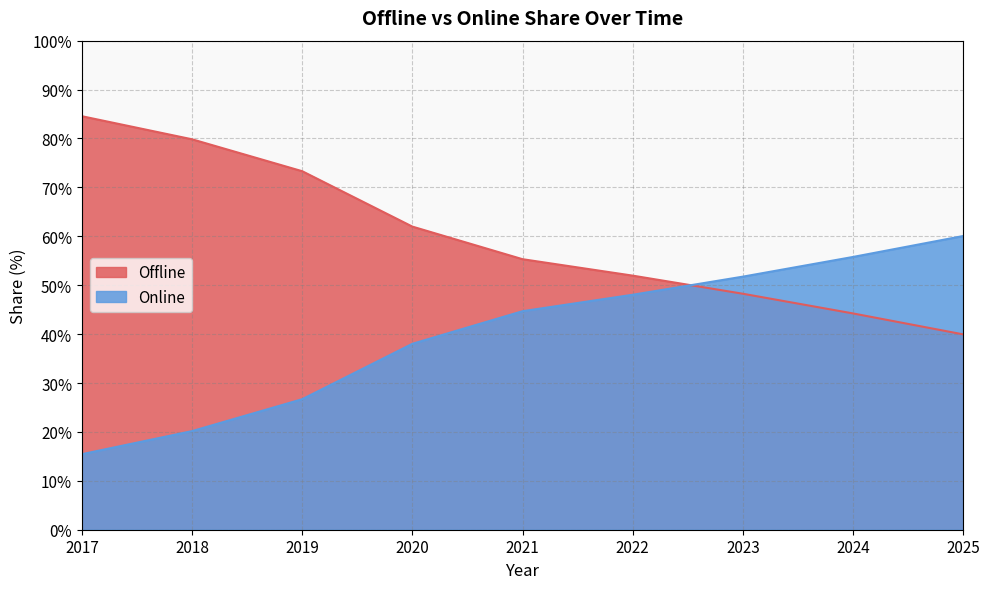

How many data points in Offline are less than 55?

4